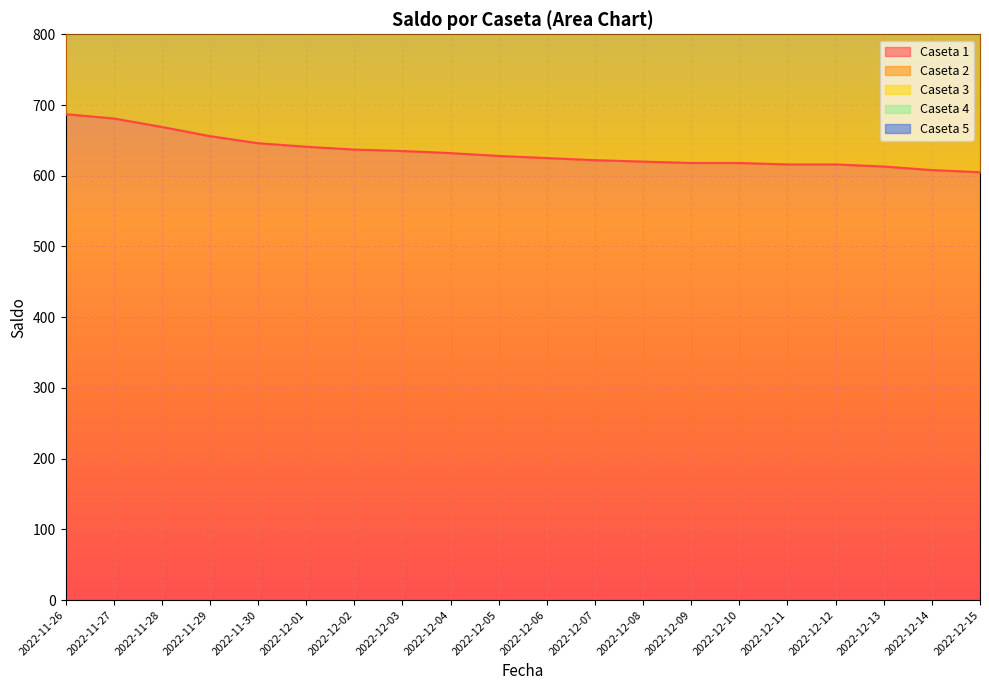

Reading left to right, list all the values displayed in this chart.

Saldo_1: 687	681	669	656	646	641	637	635	632	628	625	622	620	618	618	616	616	613	608	605
Saldo_2: 2750	2737	2719	2701	2689	2676	2666	2660	2655	2646	2635	2628	2620	2608	2601	2594	2592	2589	2584	2581
Saldo_3: 3438	3423	3403	3385	3371	3358	3348	3341	3335	3324	3311	3302	3294	3280	3271	3259	3256	3253	3248	3245